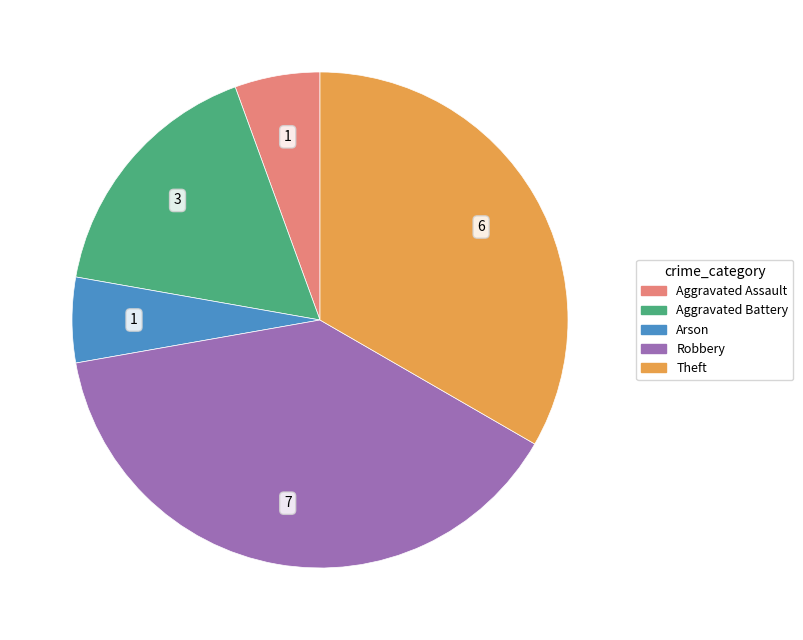

Is there any slice that represents more than half of the pie?

No